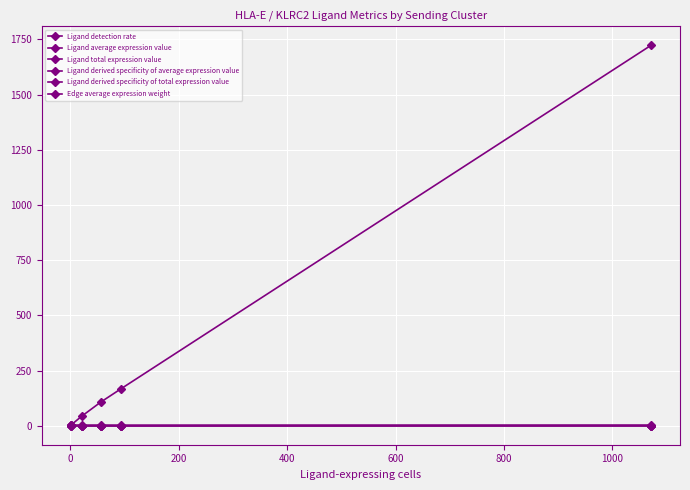

Reading right to left, transcribe all the data shown in this chart.

Ligand detection rate: 0.8	0.7	0.9	0.7	1.0
Ligand average expression value: 1.3	1.2	1.6	1.4	2.1
Ligand total expression value: 1722.9	166.2	106.3	42.5	2.1
Ligand derived specificity of average expression value: 0.2	0.2	0.2	0.2	0.3
Ligand derived specificity of total expression value: 0.8	0.1	0.1	0.0	0.0
Edge average expression weight: 0.0	0.0	0.0	0.0	0.0